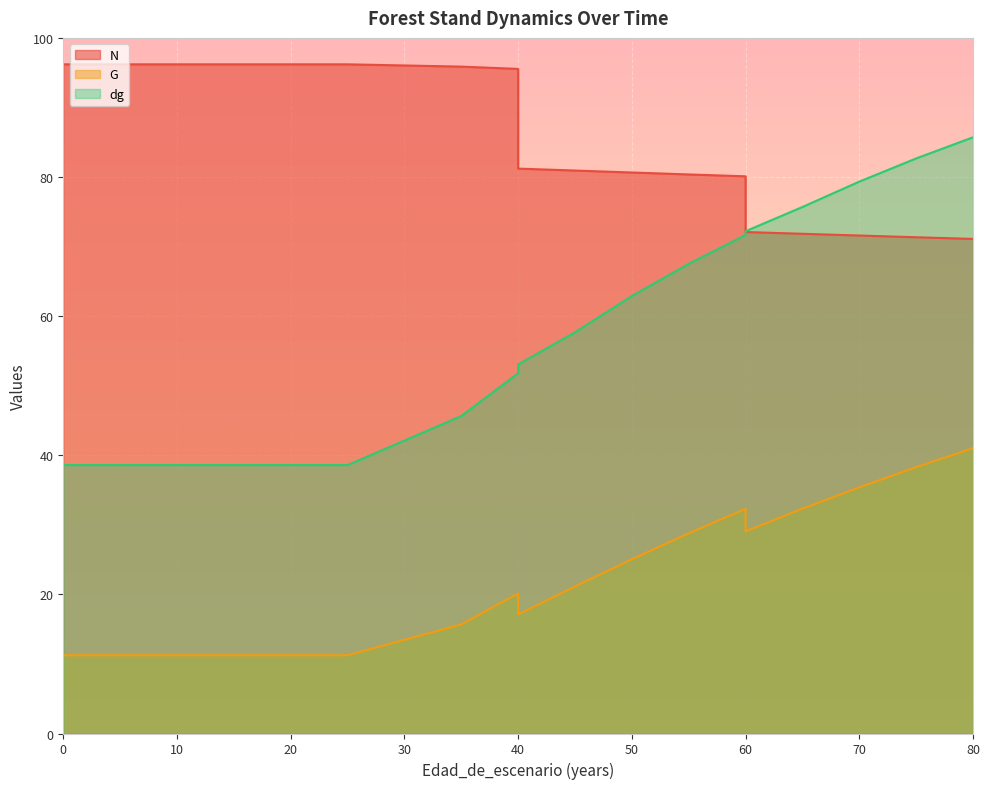

What is the difference between the highest and lowest values at 45?

59.8